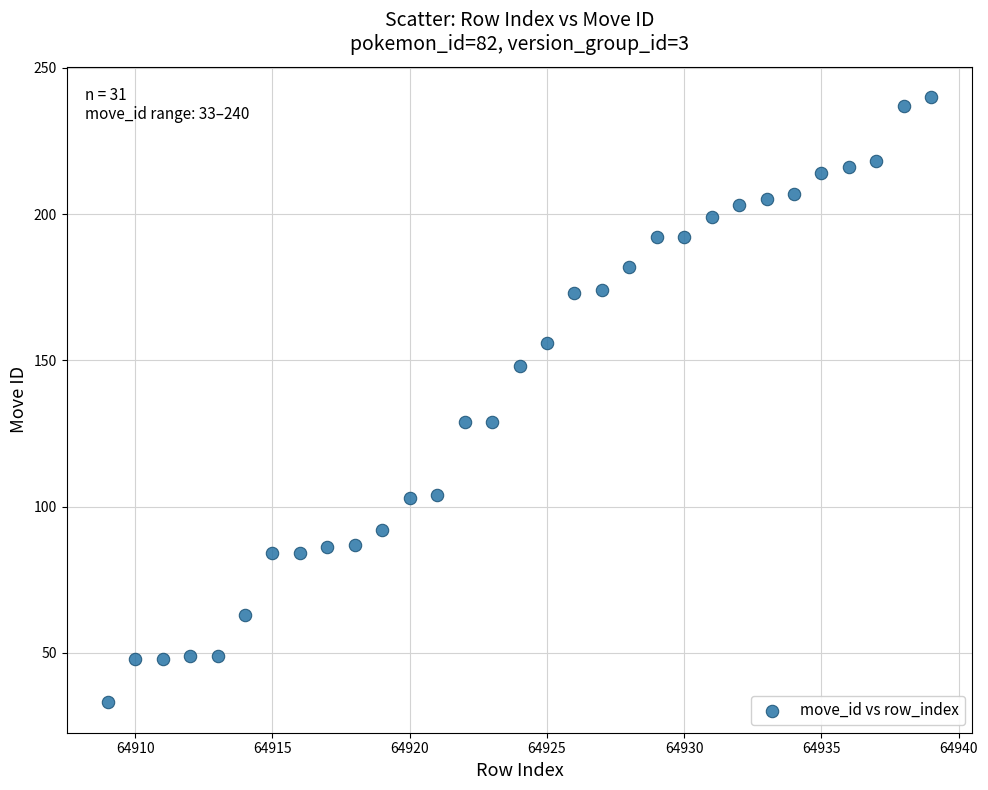

What is the range of X values (max minus min)?

30